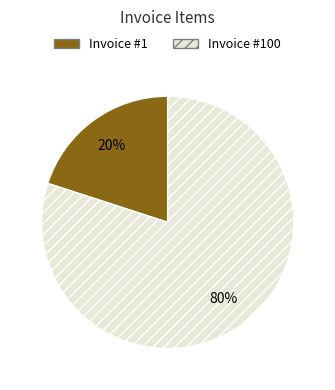

Does any single category account for the majority?

Yes